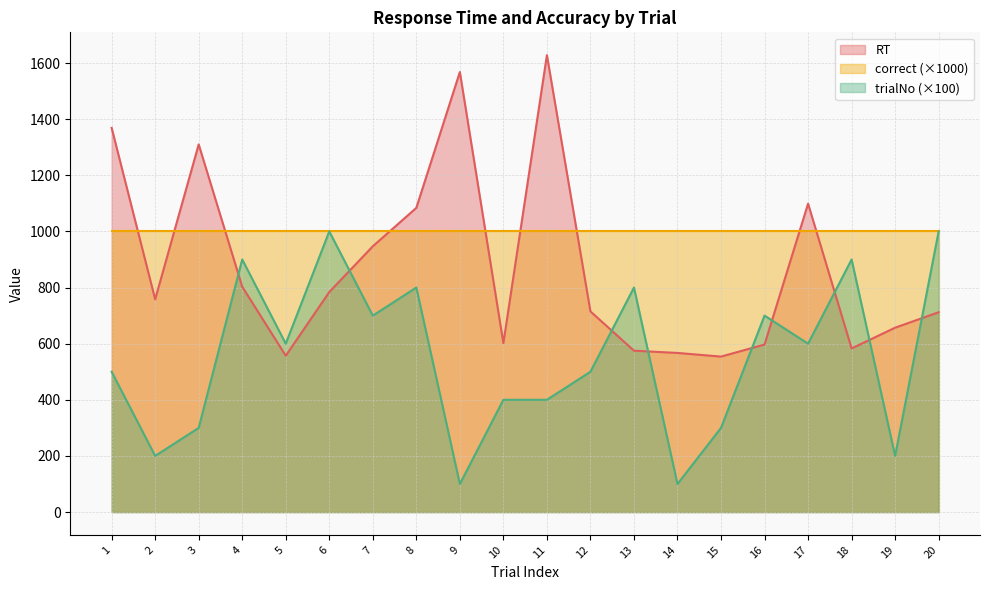

Where does the trialNo series first go above 600?

4